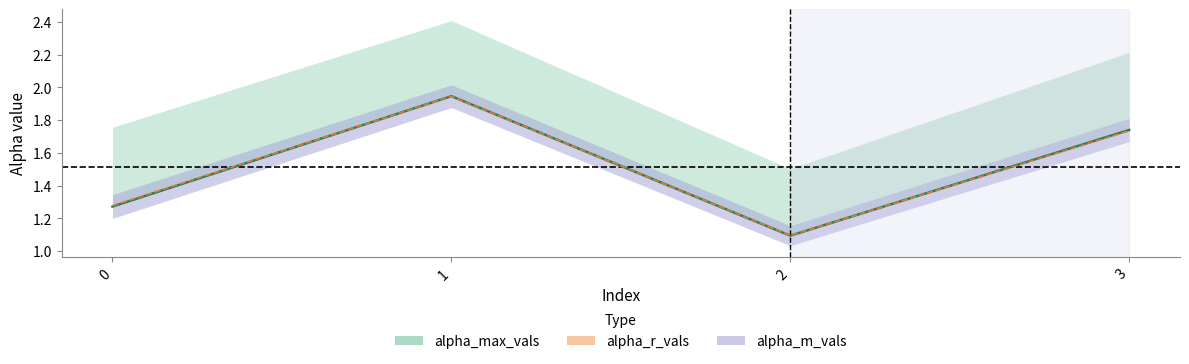

What is the value of the alpha_r_vals point at the 4th from the left?

1.7